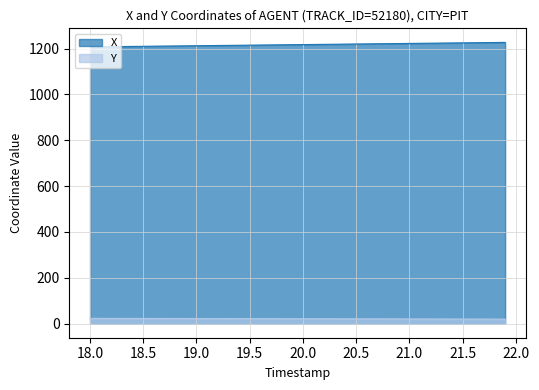

At 21.0, list the series in order from smallest to largest.

Y, X